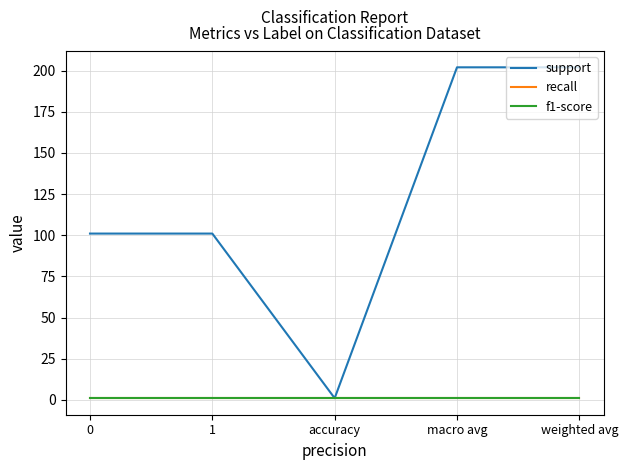

Does the chart have visible grid lines?

Yes